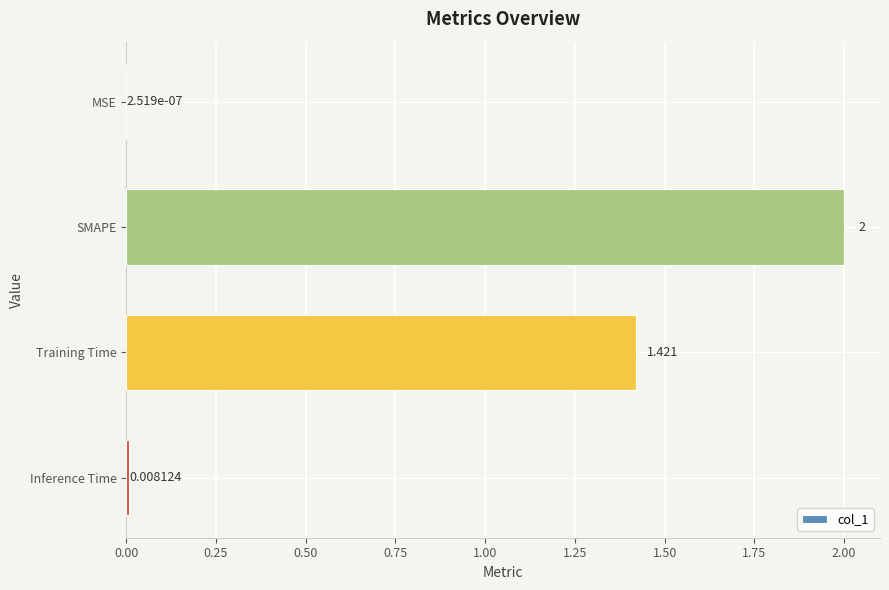

Which has a higher value, MSE or Inference Time?

Inference Time